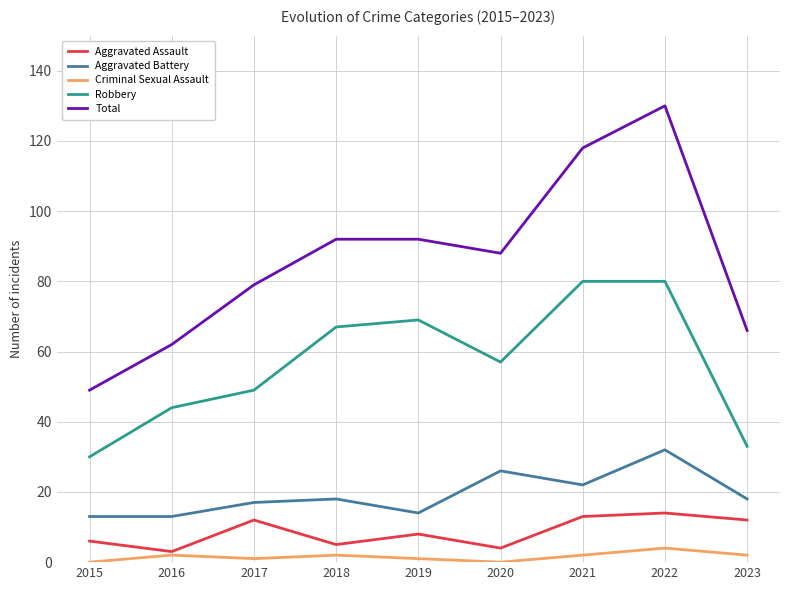

Reading left to right, what are all the values shown in this chart?

Aggravated Assault: 2015=6	2016=3	2017=12	2018=5	2019=8	2020=4	2021=13	2022=14	2023=12
Aggravated Battery: 2015=13	2016=13	2017=17	2018=18	2019=14	2020=26	2021=22	2022=32	2023=18
Criminal Sexual Assault: 2015=0	2016=2	2017=1	2018=2	2019=1	2020=0	2021=2	2022=4	2023=2
Robbery: 2015=30	2016=44	2017=49	2018=67	2019=69	2020=57	2021=80	2022=80	2023=33
Total: 2015=49	2016=62	2017=79	2018=92	2019=92	2020=88	2021=118	2022=130	2023=66